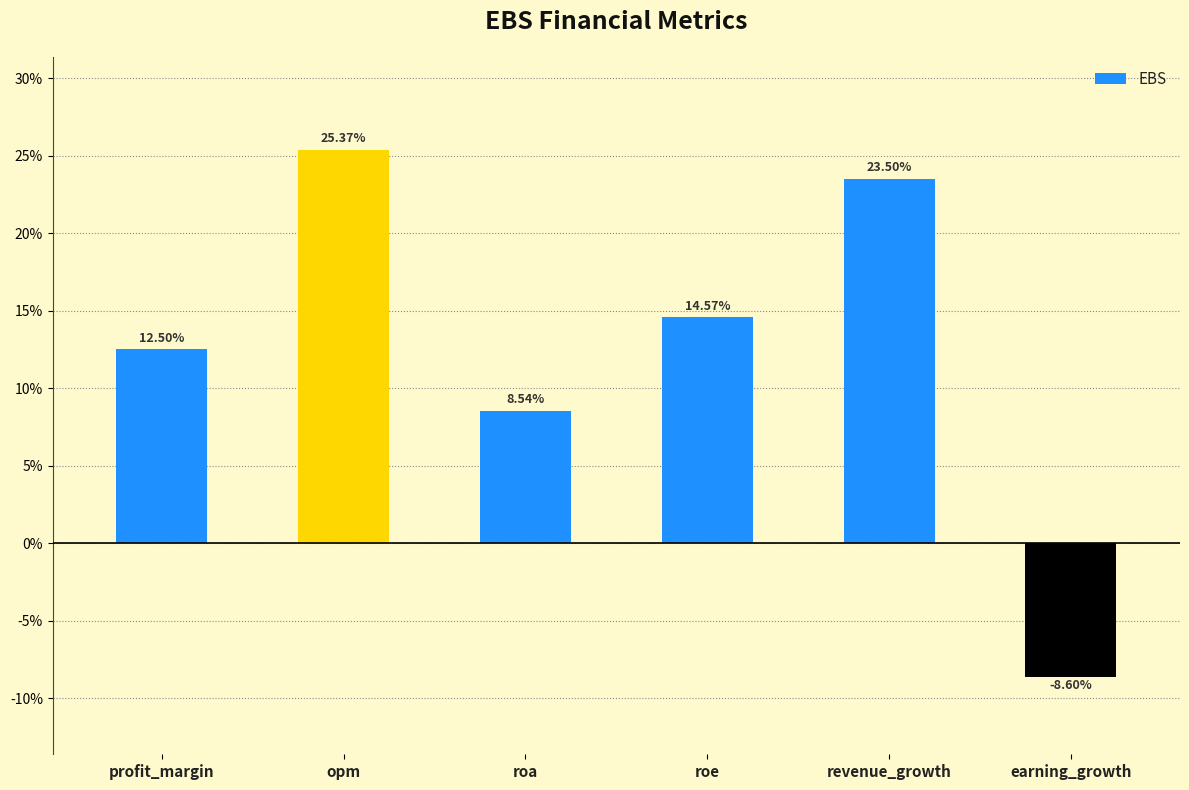

Rank the categories by value from lowest to highest.

earning_growth, roa, profit_margin, roe, revenue_growth, opm